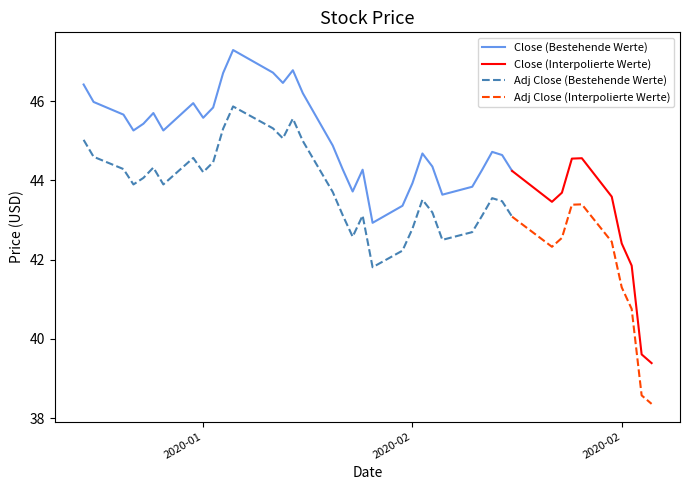

True or false: Adj Close (Bestehende Werte) and Close (Bestehende Werte) intersect in this chart.

False